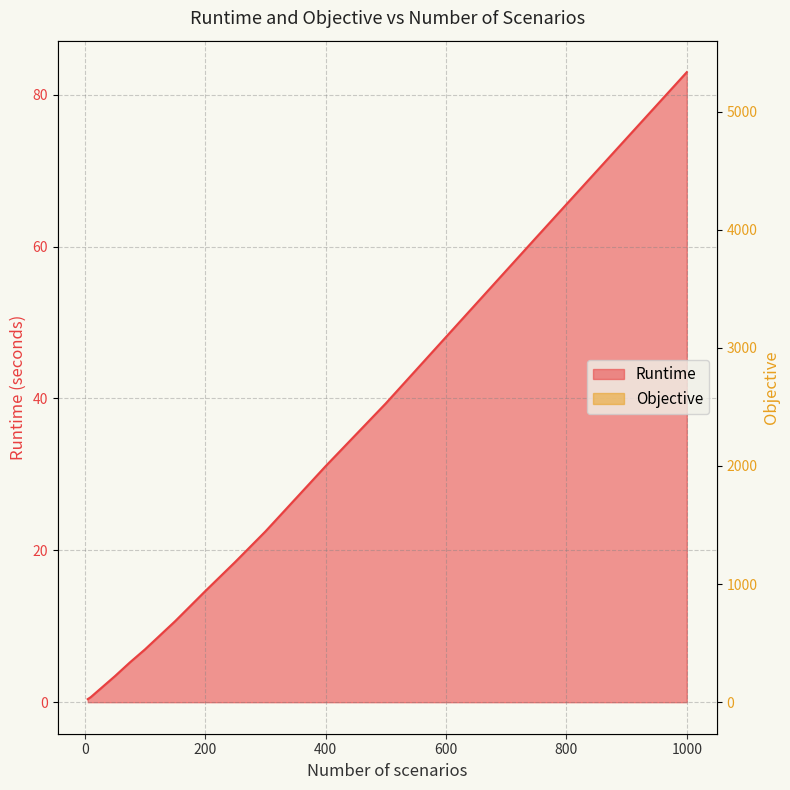

At which label does Runtime first exceed 14?

200